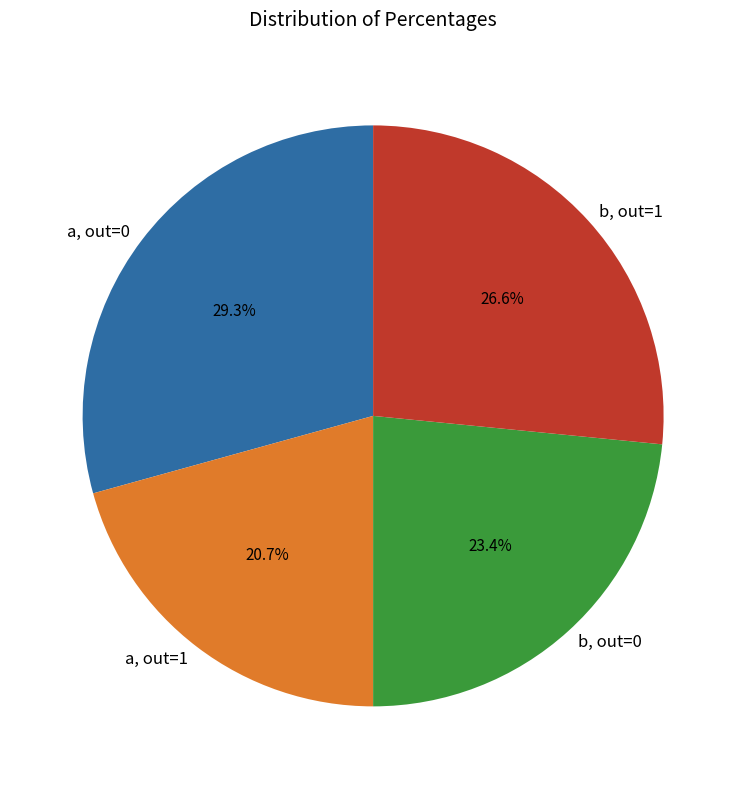

What is the smallest slice in the pie chart?

a, out=1